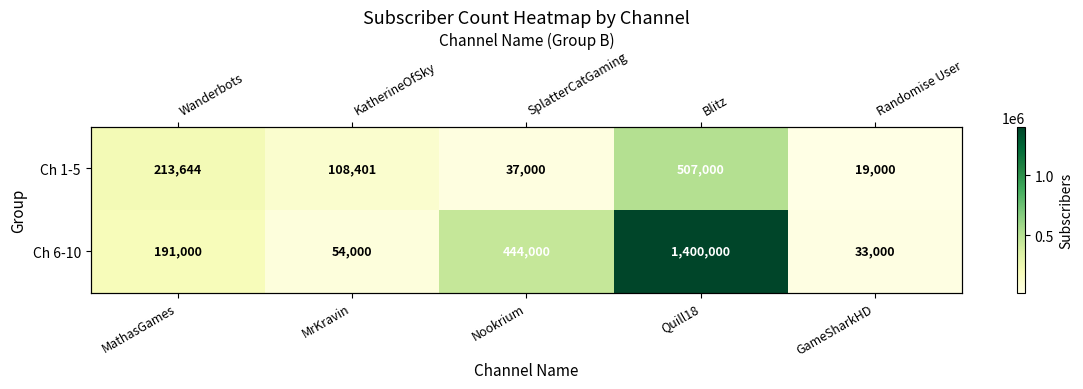

At which label does Ch 6-10 reach its minimum?

GameSharkHD